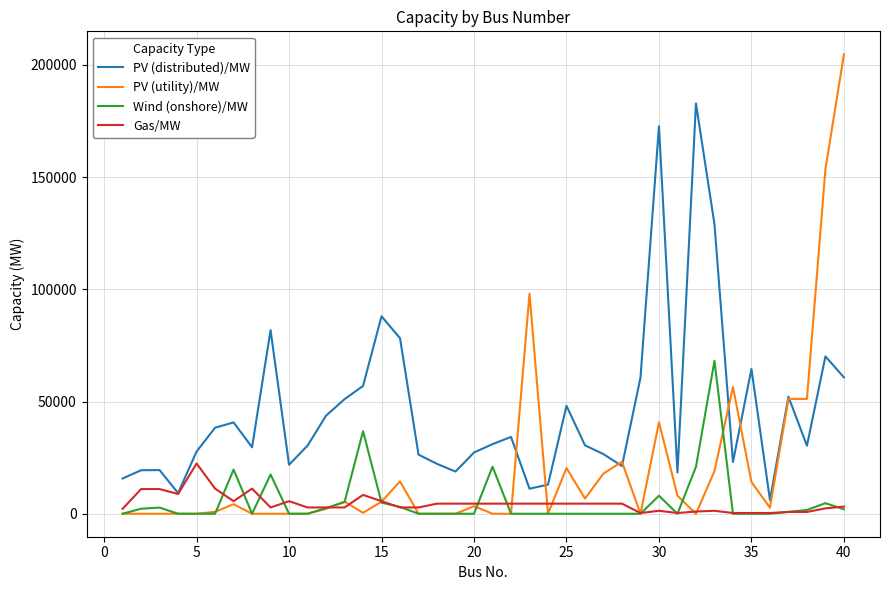

What is the difference between the maximum and minimum values in the Gas/MW series?

22070.0